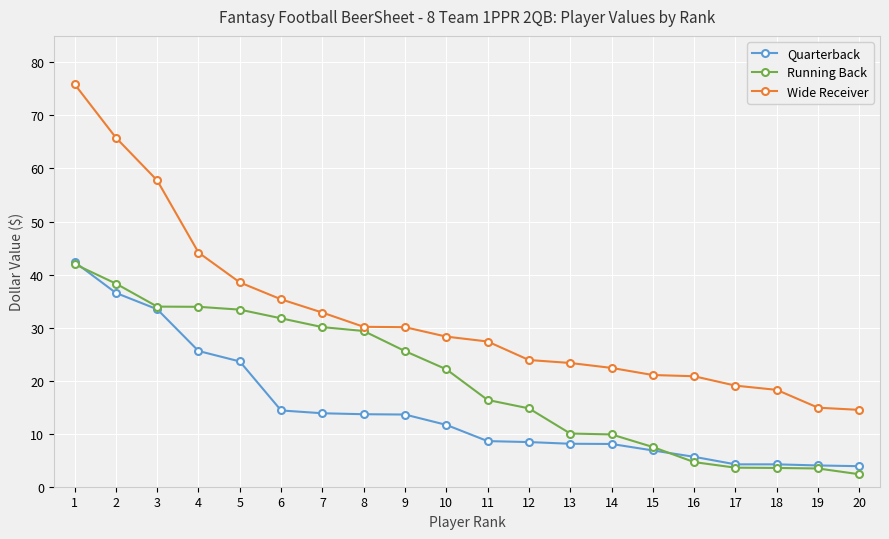

Is it true that Running Back equals 29.4 at 8?

True